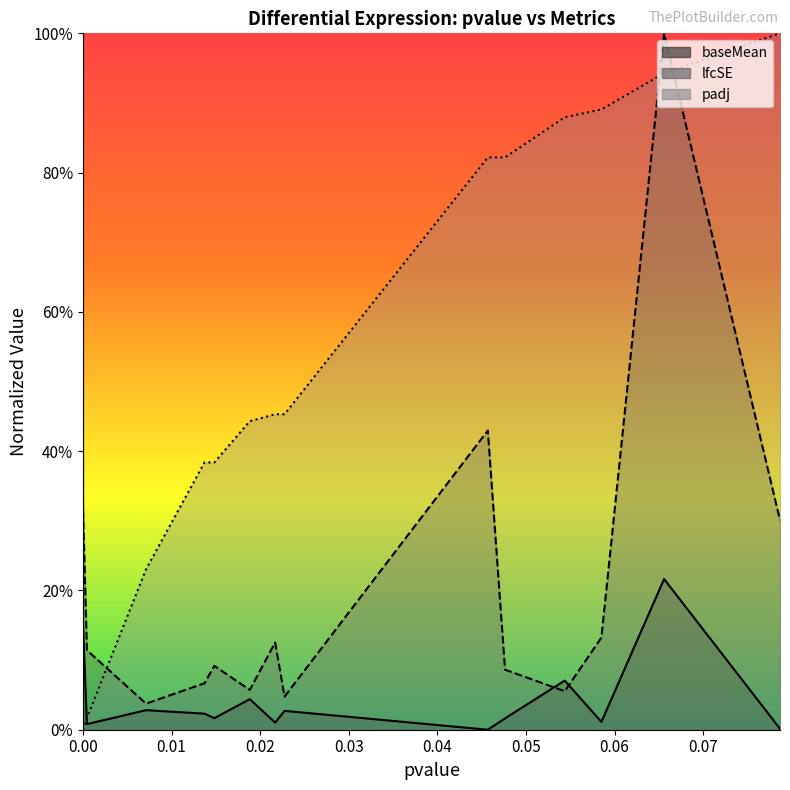

The value of baseMean at ENSG00000141959 is 0.2. True or false?

True